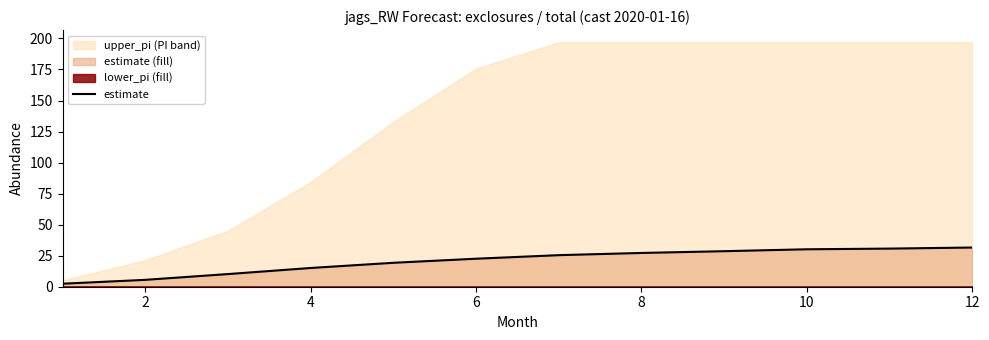

How many data points are less than 25?

6